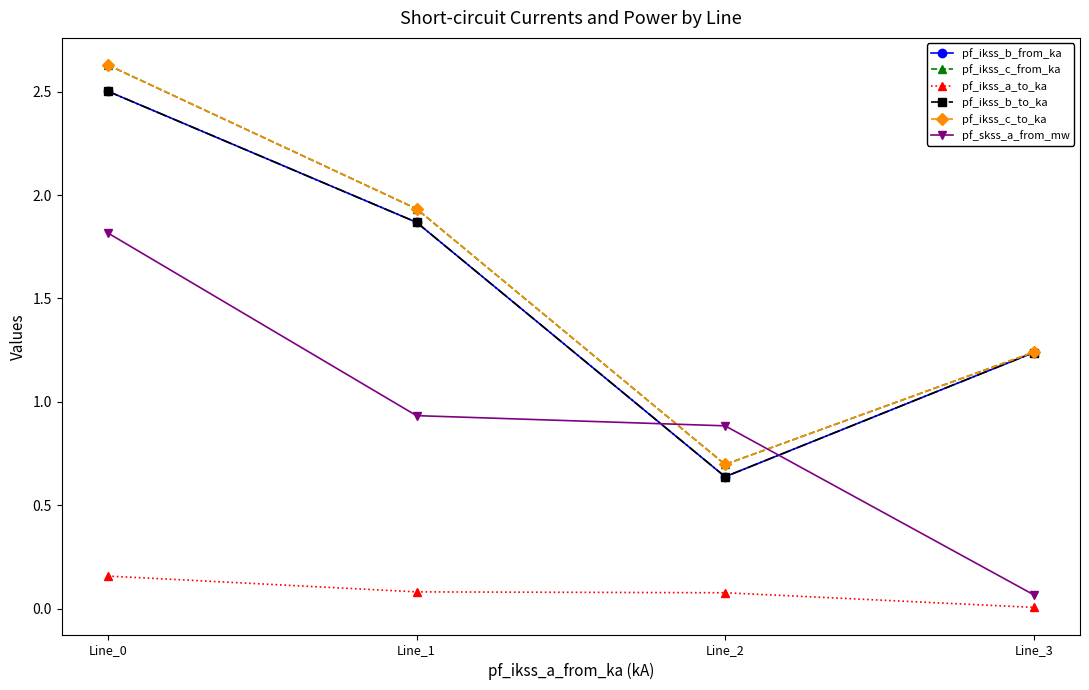

Reading right to left, transcribe all the data shown in this chart.

pf_ikss_b_from_ka: 1.2	0.6	1.9	2.5
pf_ikss_c_from_ka: 1.2	0.7	1.9	2.6
pf_ikss_a_to_ka: 0.0	0.1	0.1	0.2
pf_ikss_b_to_ka: 1.2	0.6	1.9	2.5
pf_ikss_c_to_ka: 1.2	0.7	1.9	2.6
pf_skss_a_from_mw: 0.1	0.9	0.9	1.8